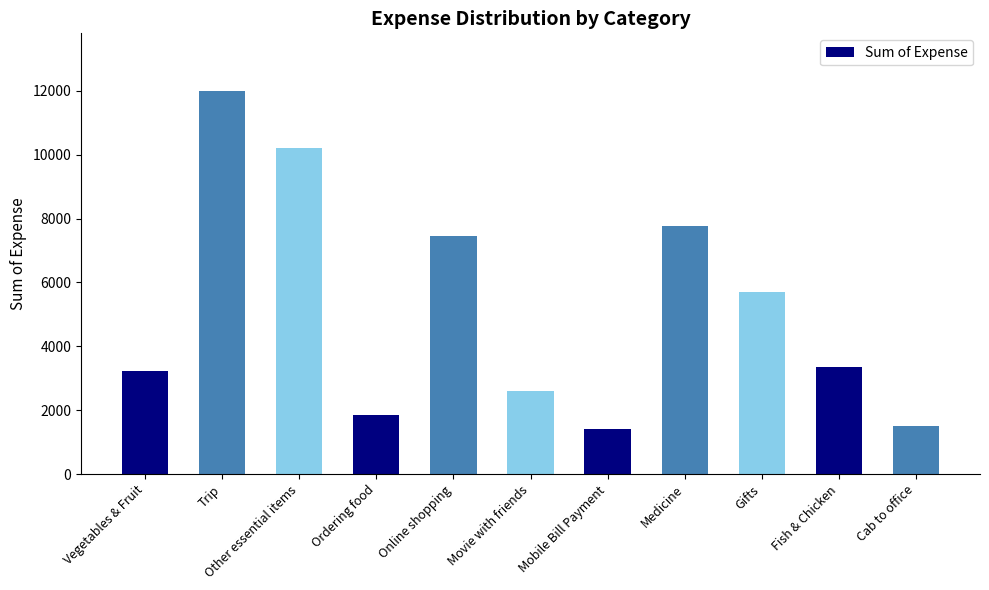

What is the label of the 1st bar from the left?

Vegetables & Fruit